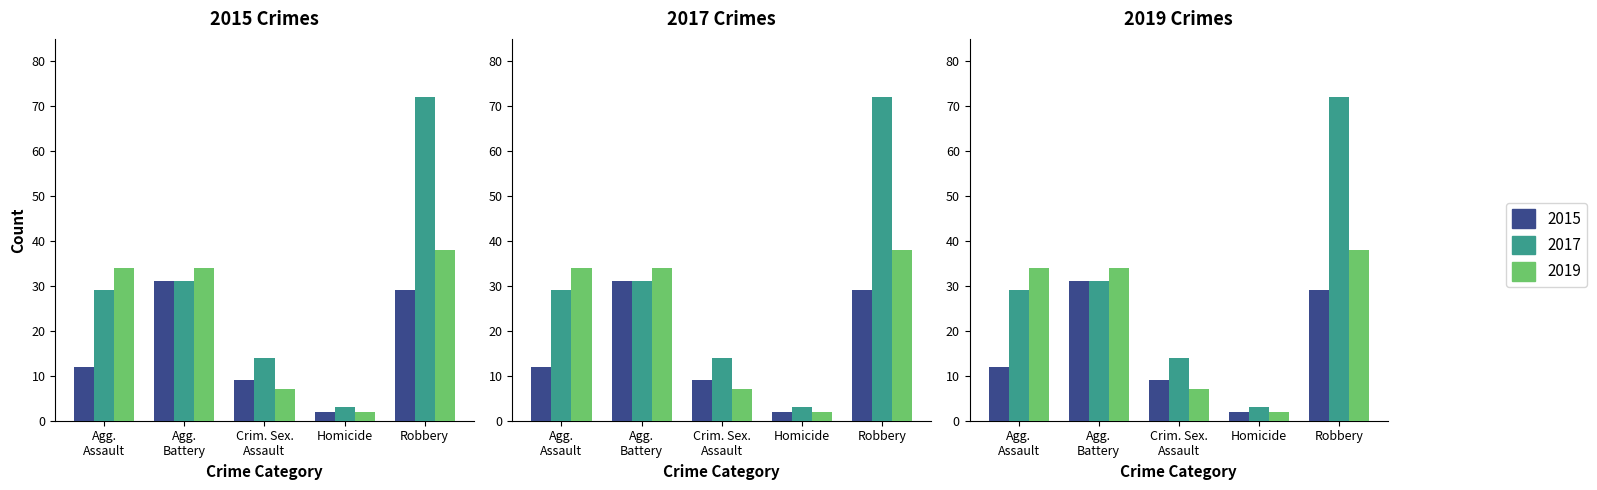

Are the bars horizontal?

No